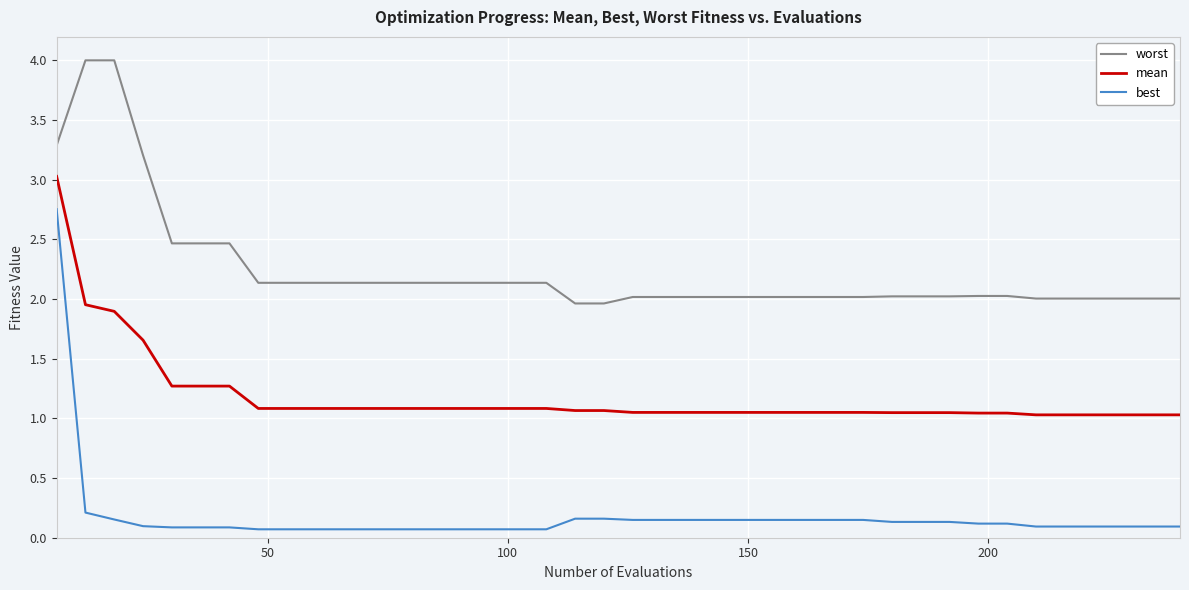

True or false: mean and best intersect in this chart.

False